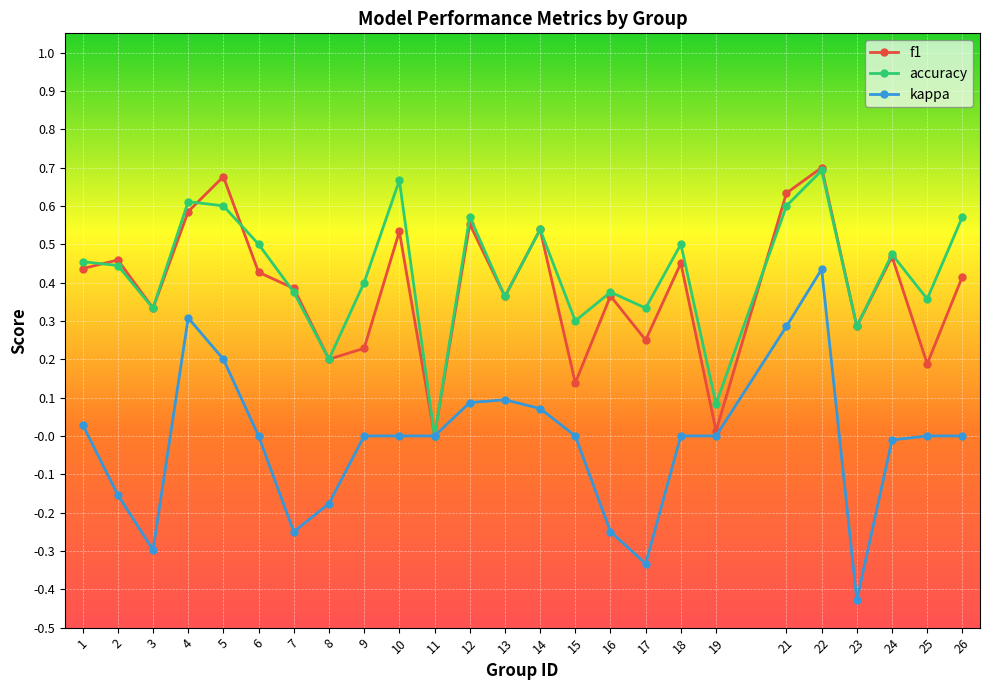

Which category has the highest value in the kappa series?

22